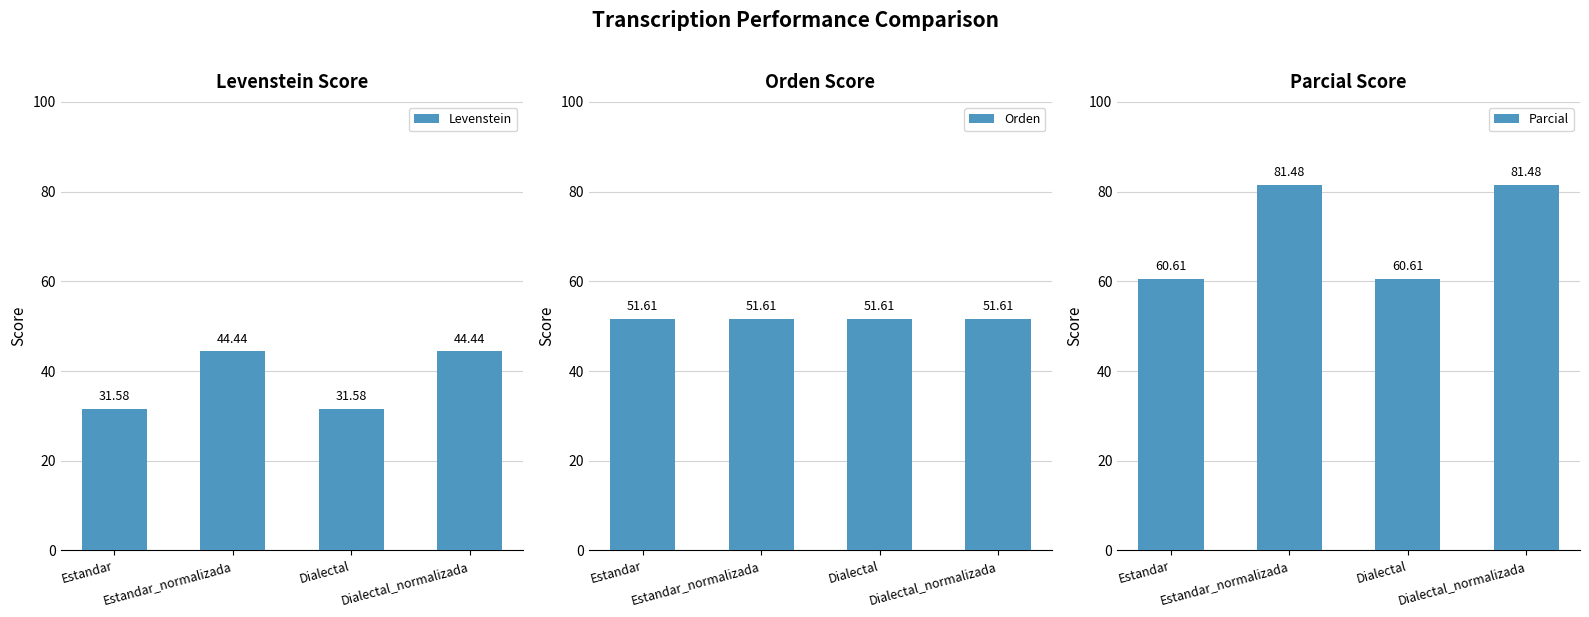

How many groups of bars are there?

4